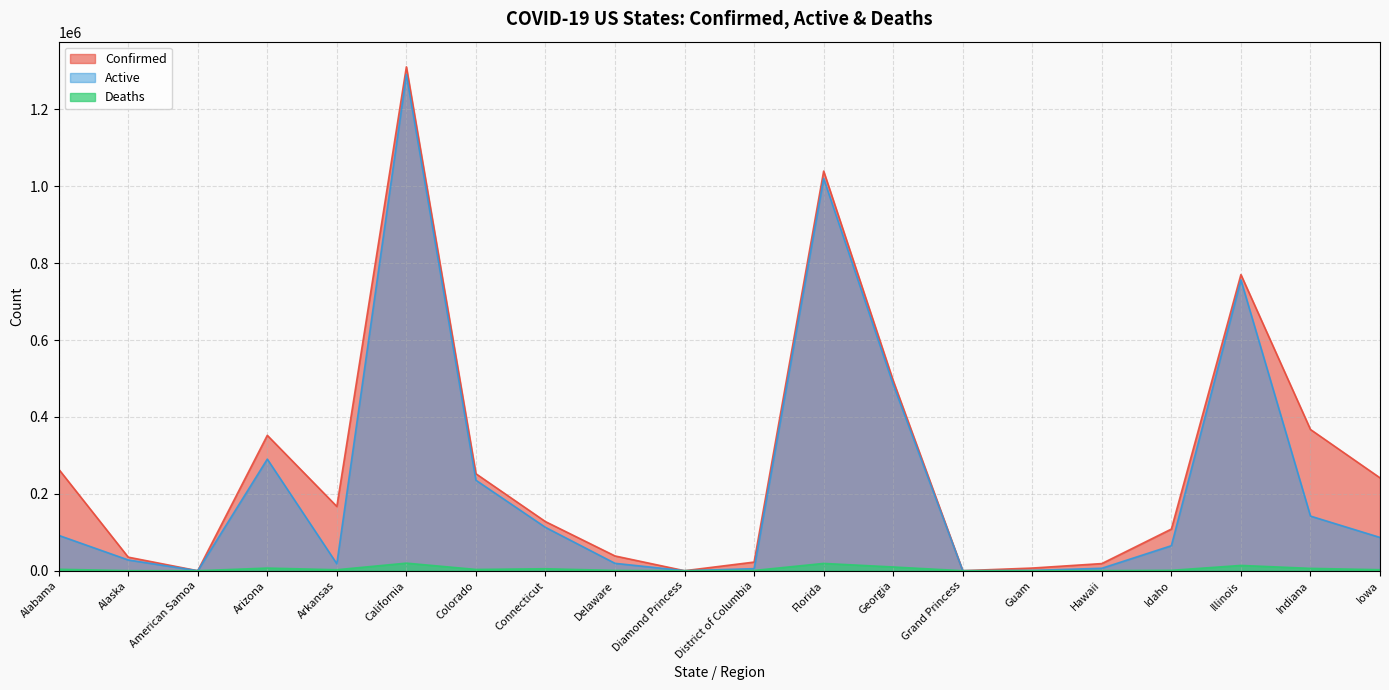

What are all the series names shown in the legend?

Confirmed, Active, Deaths